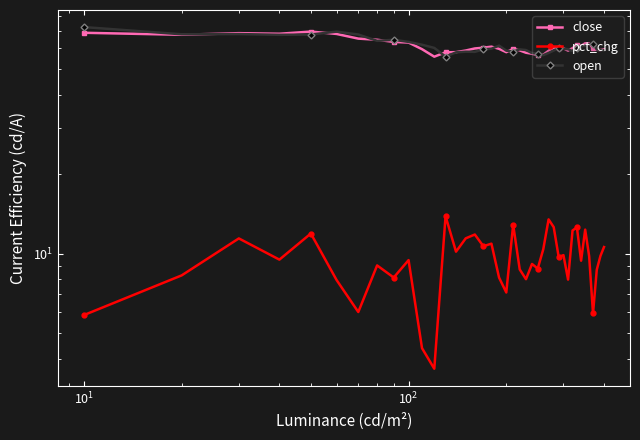

What is the value of the pct_chg point at the 29th from the left?

9.7